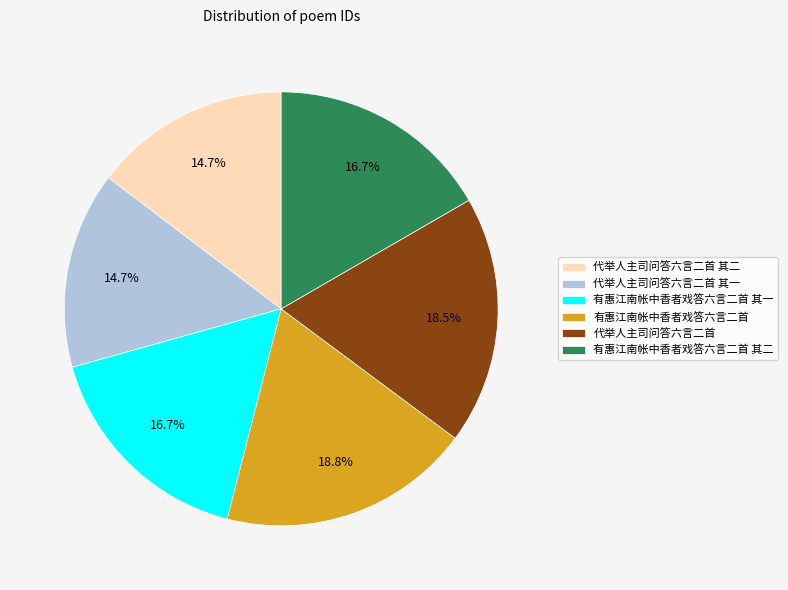

Do 代举人主司问答六言二首 其二 and 有惠江南帐中香者戏答六言二首 其一 together represent more than half of the pie?

No